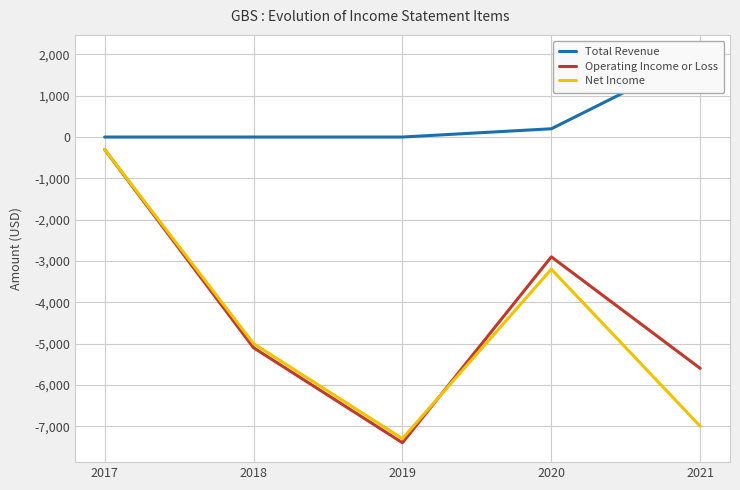

List the labels in order of Total Revenue value, smallest first.

2017, 2018, 2019, 2020, 2021